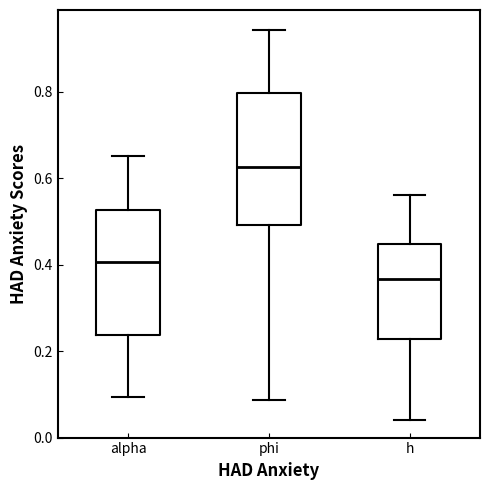

Where is the upper edge of the box for alpha on the y-axis? The values are not printed on the chart, so give them approximately, as read against the axis.

0.52